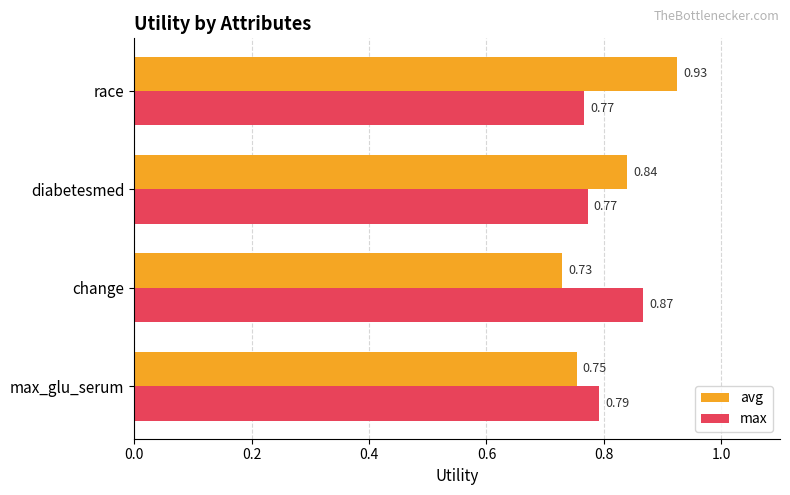

At which category does the chart reach its minimum across all series?

change